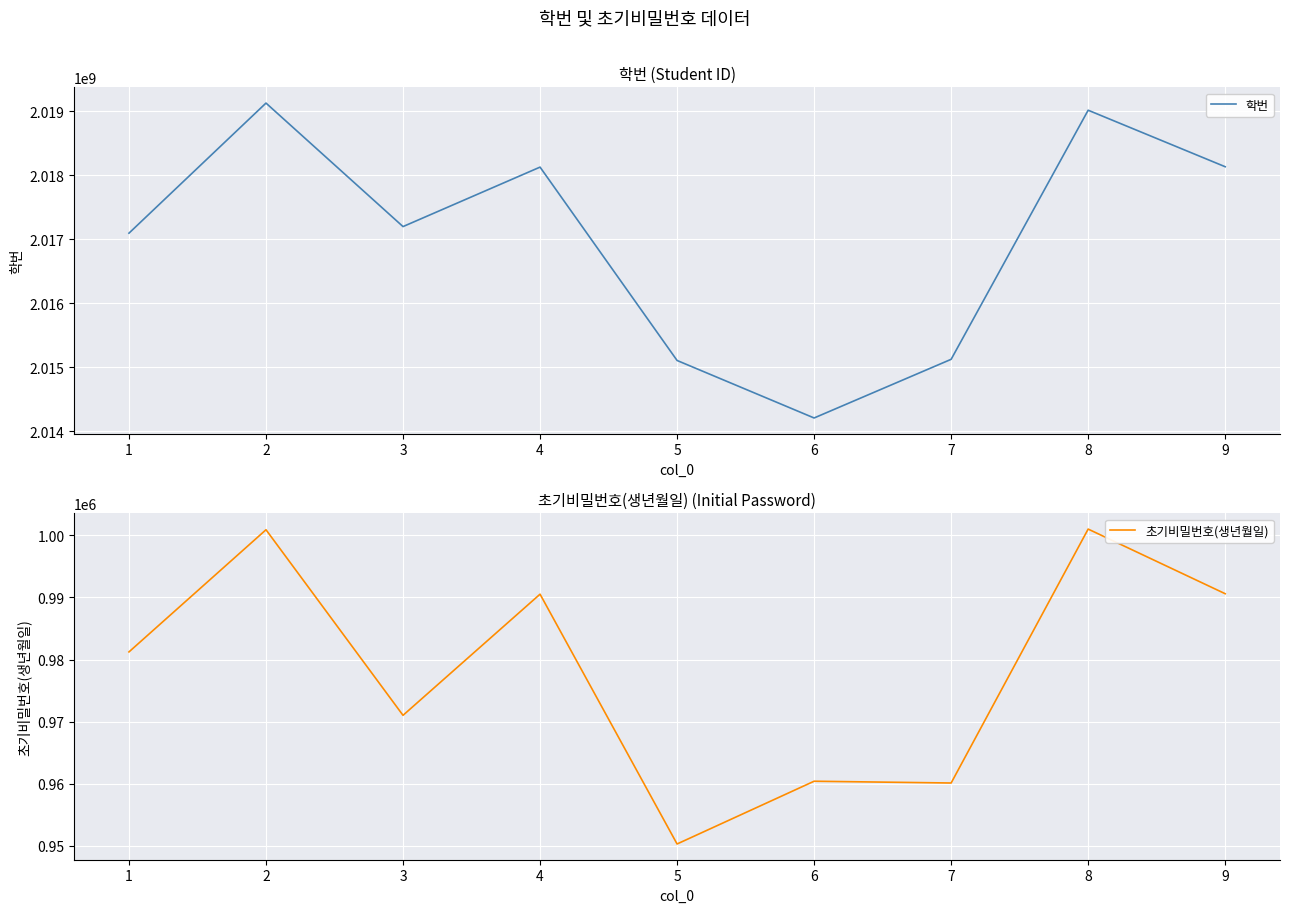

How many data points in 초기비밀번호(생년월일) are above 981230?

4